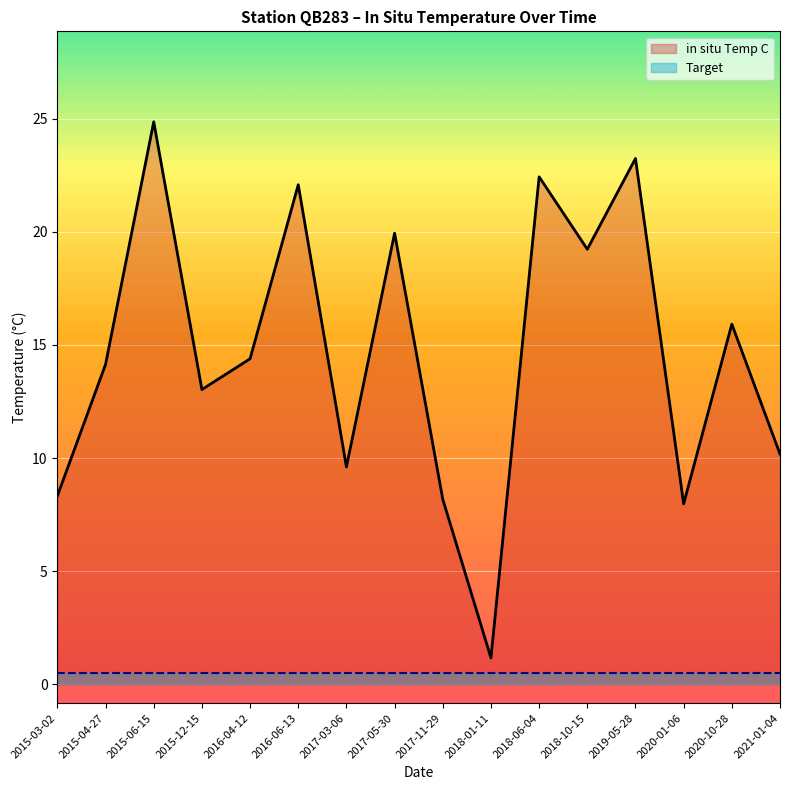

Rank the categories by value from lowest to highest.

2018-01-11, 2020-01-06, 2017-11-29, 2015-03-02, 2017-03-06, 2021-01-04, 2015-12-15, 2015-04-27, 2016-04-12, 2020-10-28, 2018-10-15, 2017-05-30, 2016-06-13, 2018-06-04, 2019-05-28, 2015-06-15